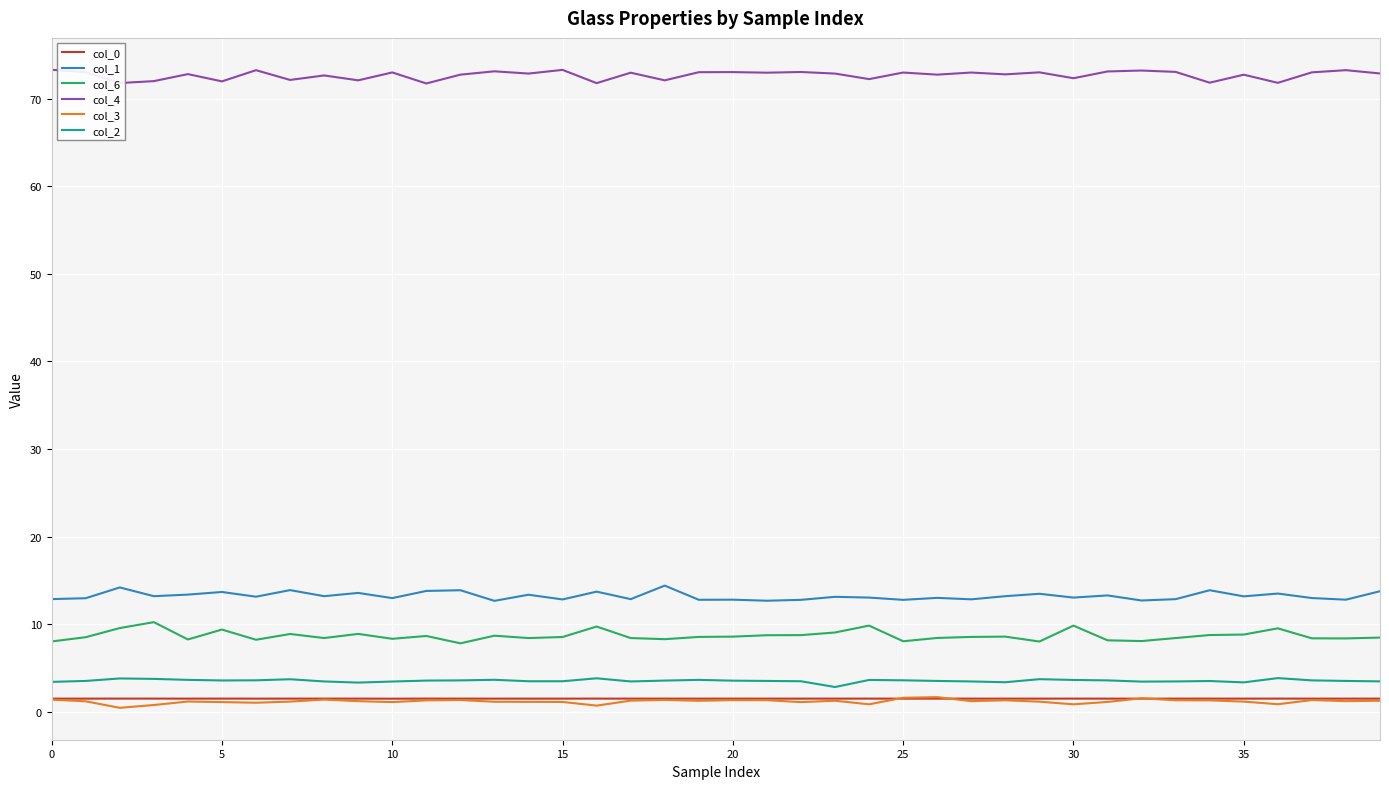

True or false: col_3 has more than 2 points higher than both neighbors.

True